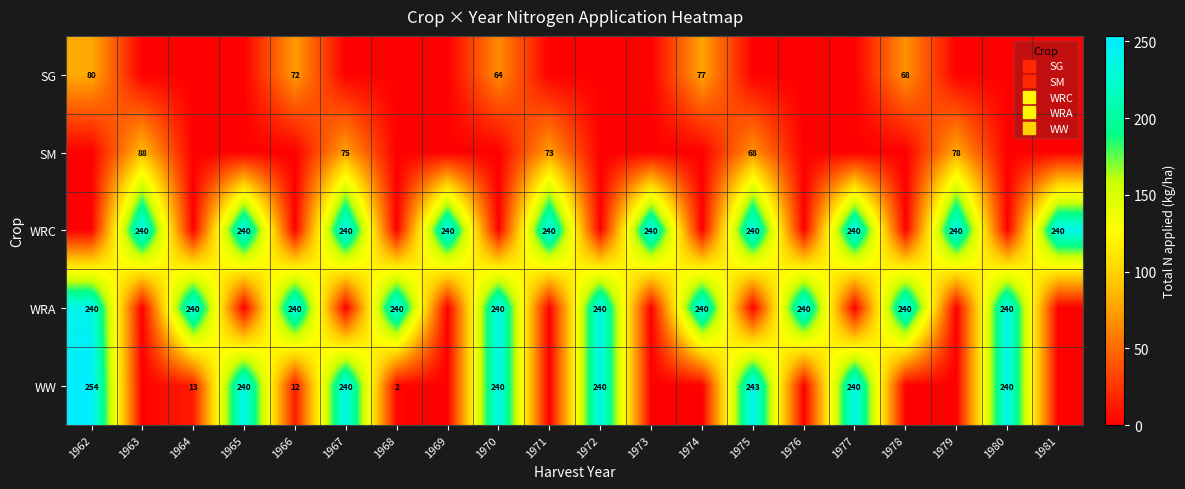

What is the total value across all series at 1975?

551.0